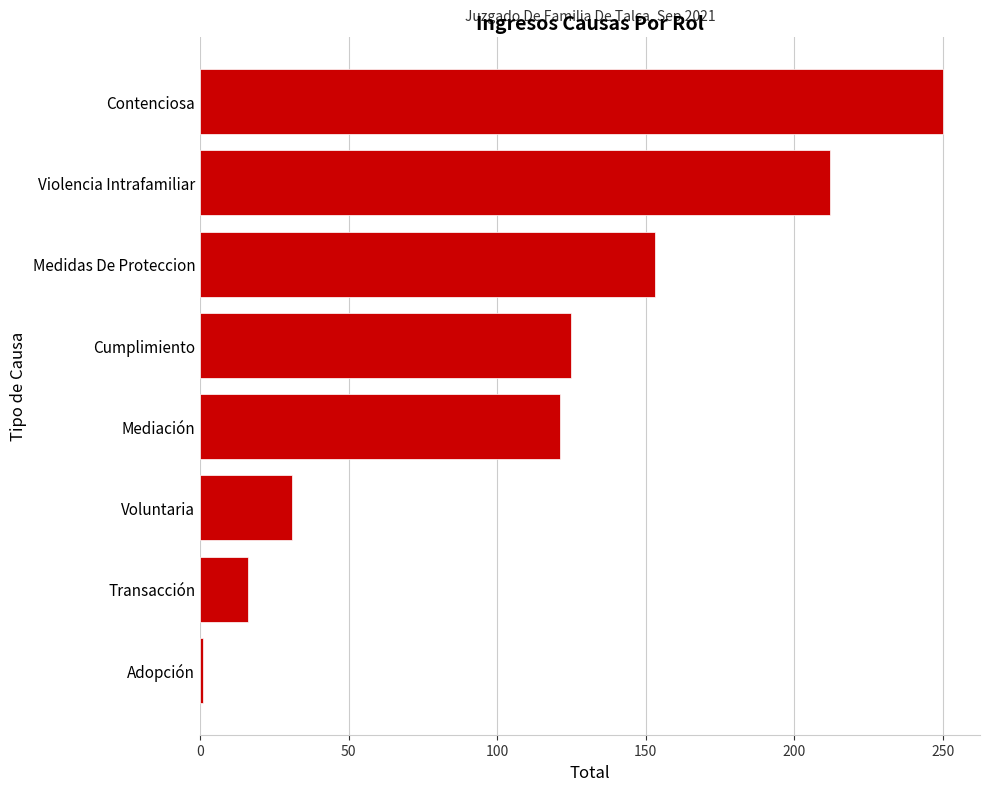

Reading bottom to top, extract all data points from this chart.

1	16	31	121	125	153	212	250